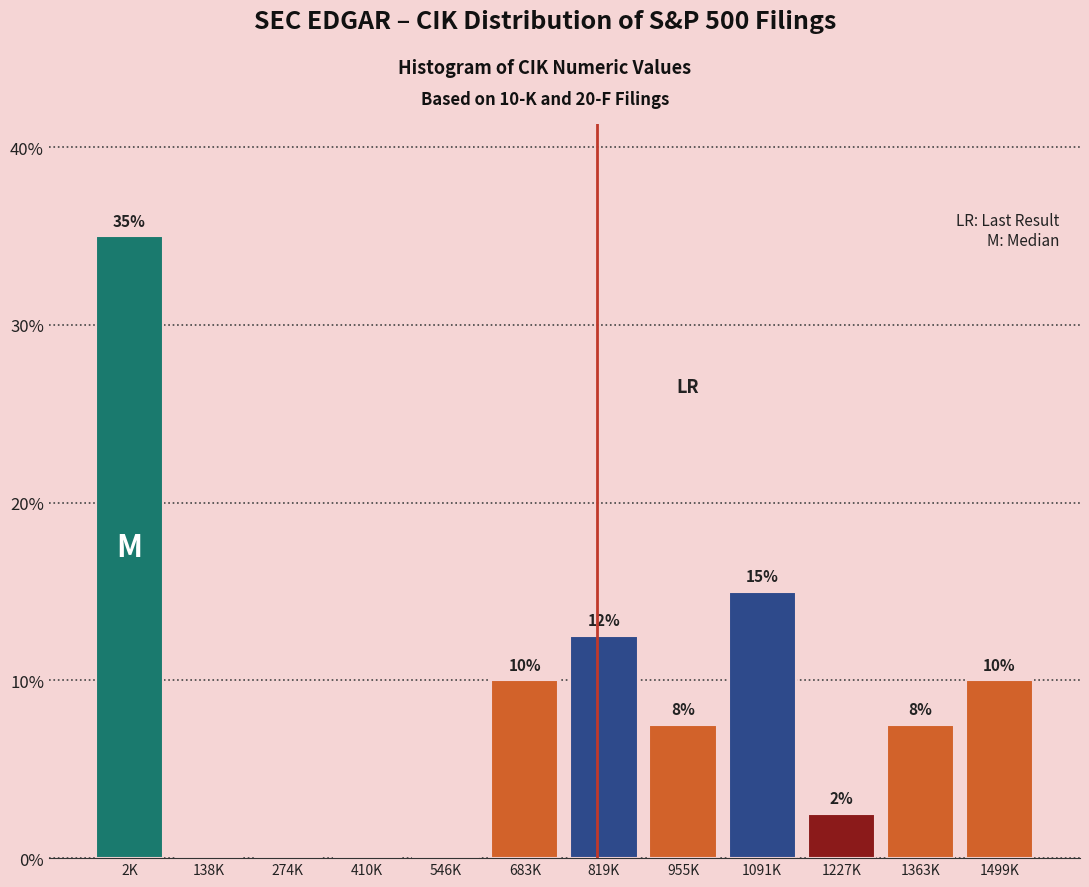

What is the sum of all values?

100.0